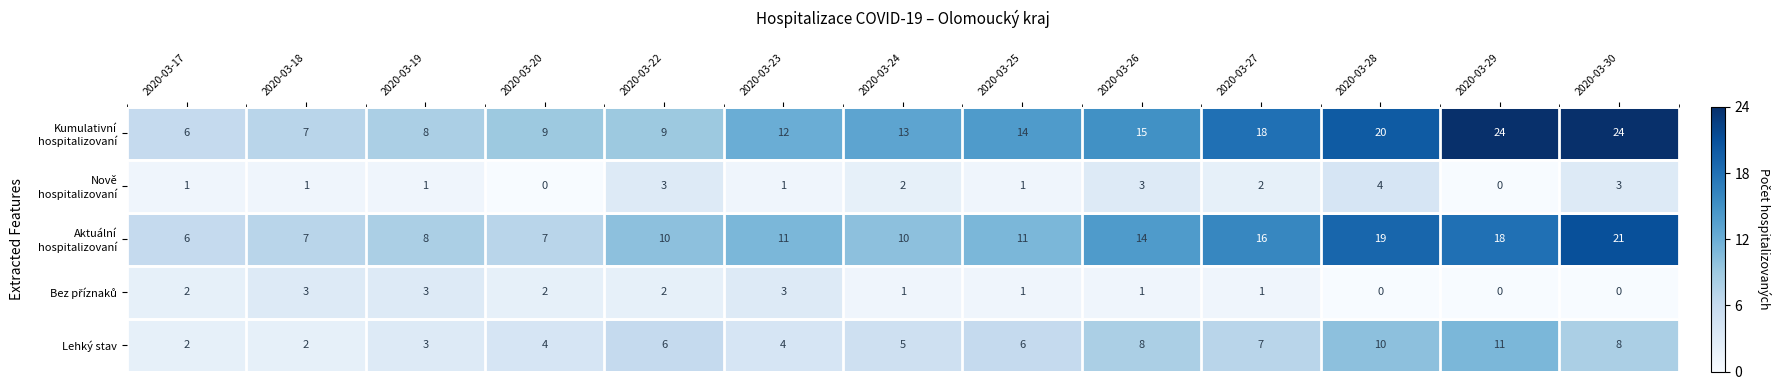

What is the total value across all series at 2020-03-29?

53